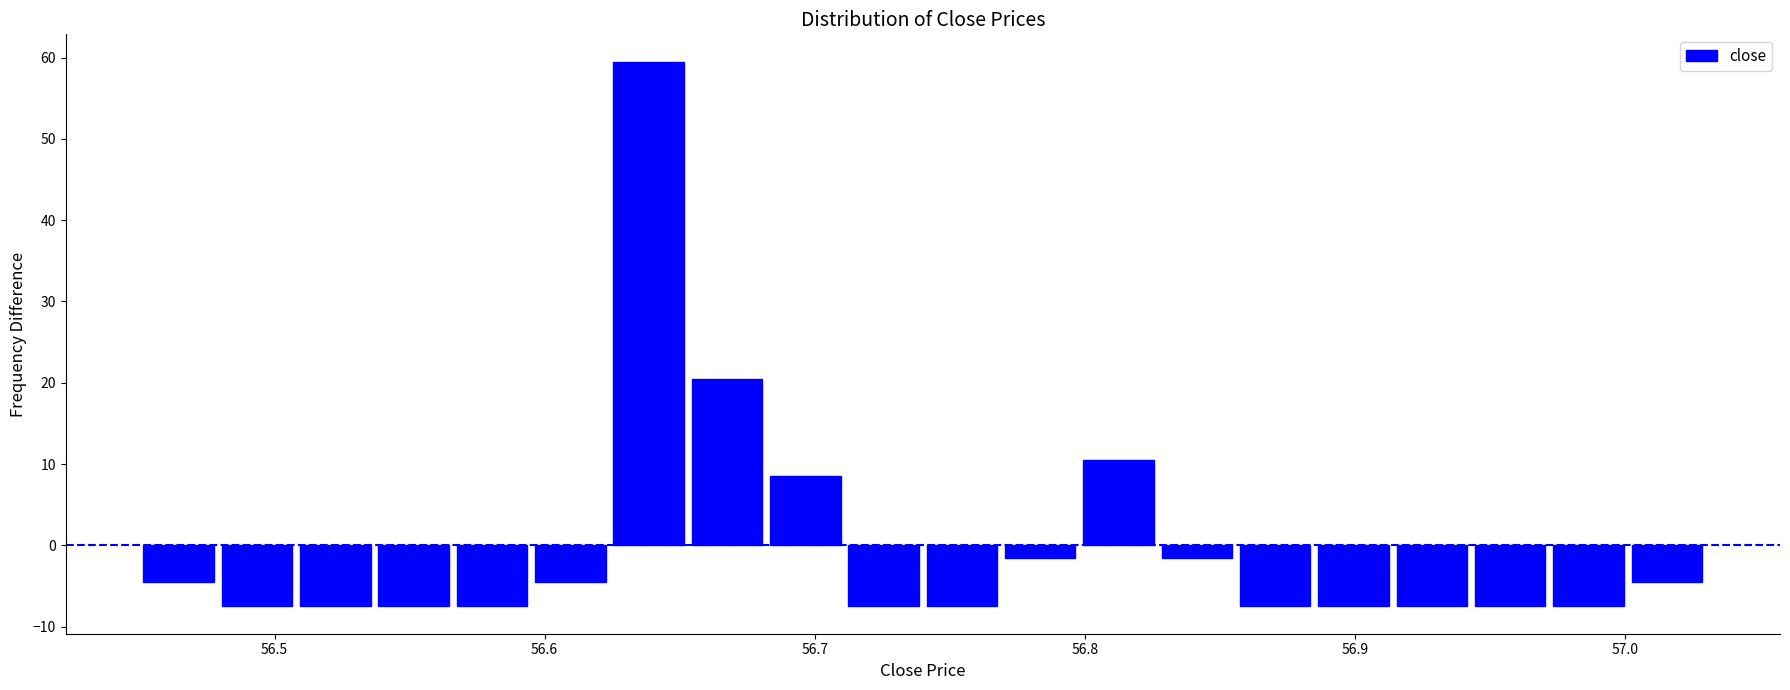

Around what value on the x-axis is the tallest bar? Give the approximate position of its centre, as read against the axis.

56.64